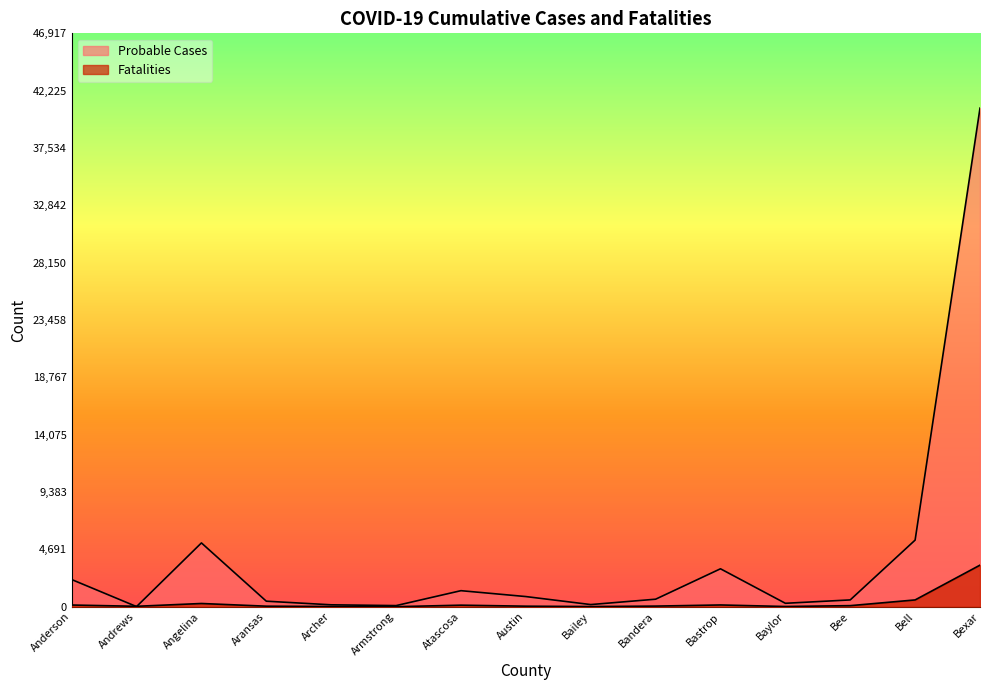

Does the chart display data point markers on the line(s)?

No